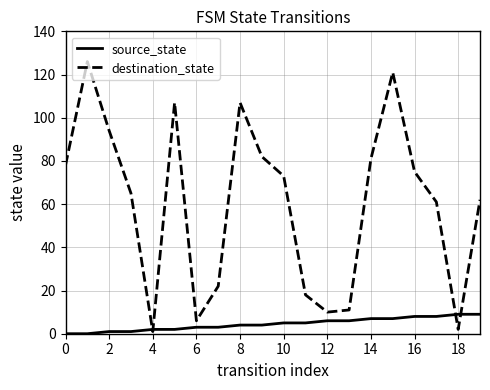

What is the highest value of the destination_state series?

126